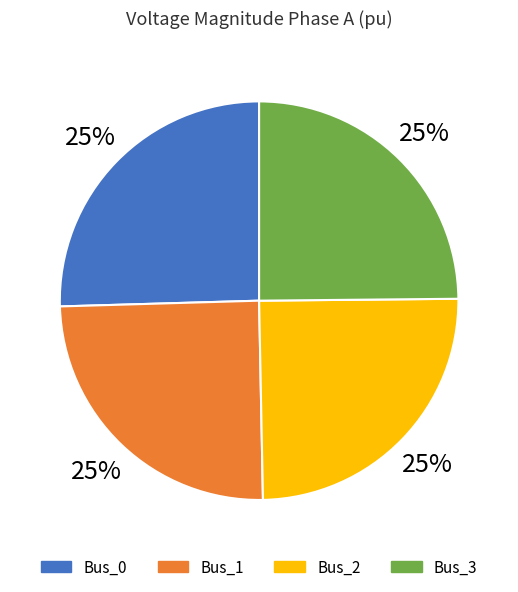

Approximately how many times larger is the value at Bus_0 compared to Bus_2?

1.0